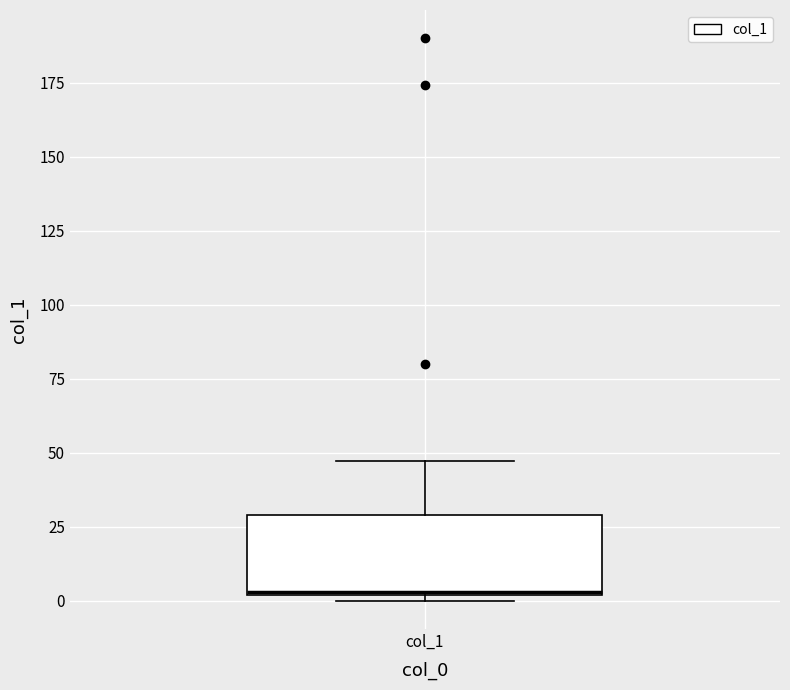

Transcribe this box plot: give where the median line is, the range the box spans, and where the two whiskers end, as read against the y-axis. The values are not printed on the chart, so give them approximately, as read against the axis.

median 5, box 0 to 30, whiskers 0 (just below the box's lower edge) to 45